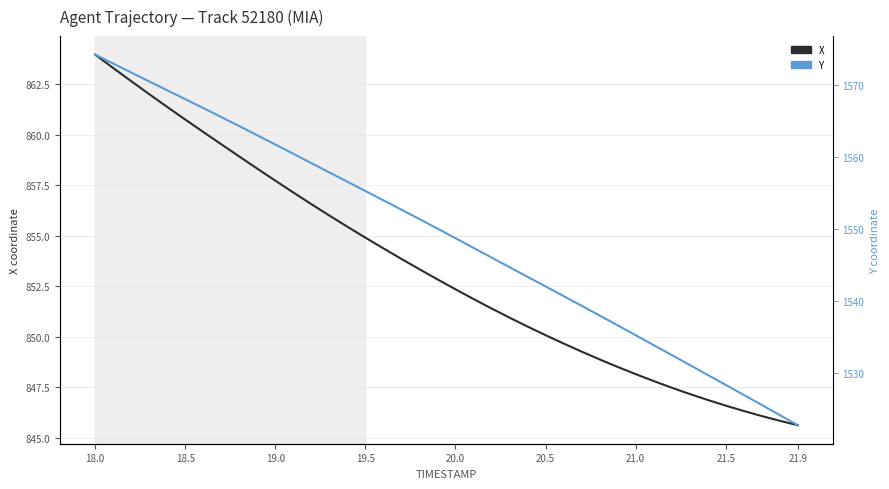

What is the label of the 35th point from the right?

18.5